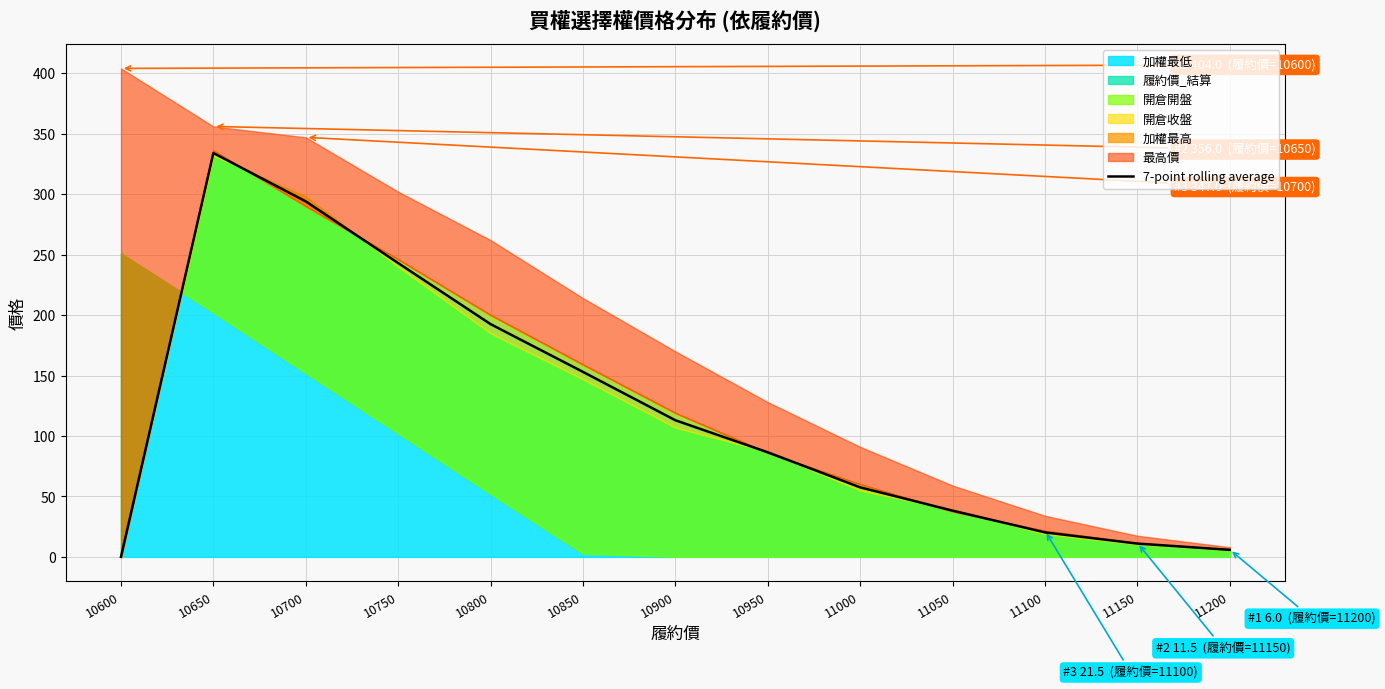

The chart shows a value of 14.5 at 11150. True or false?

False